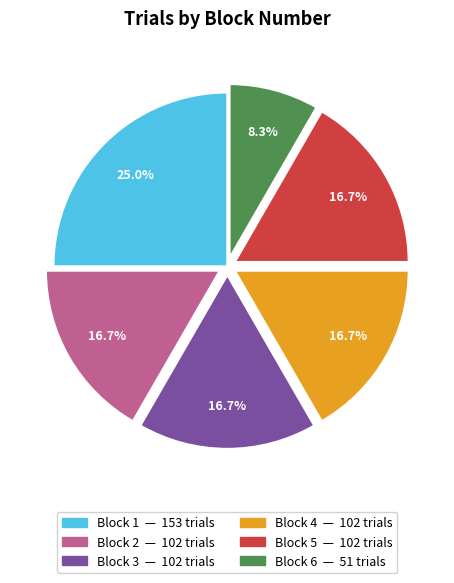

Which category has the biggest portion of the pie?

Block 1